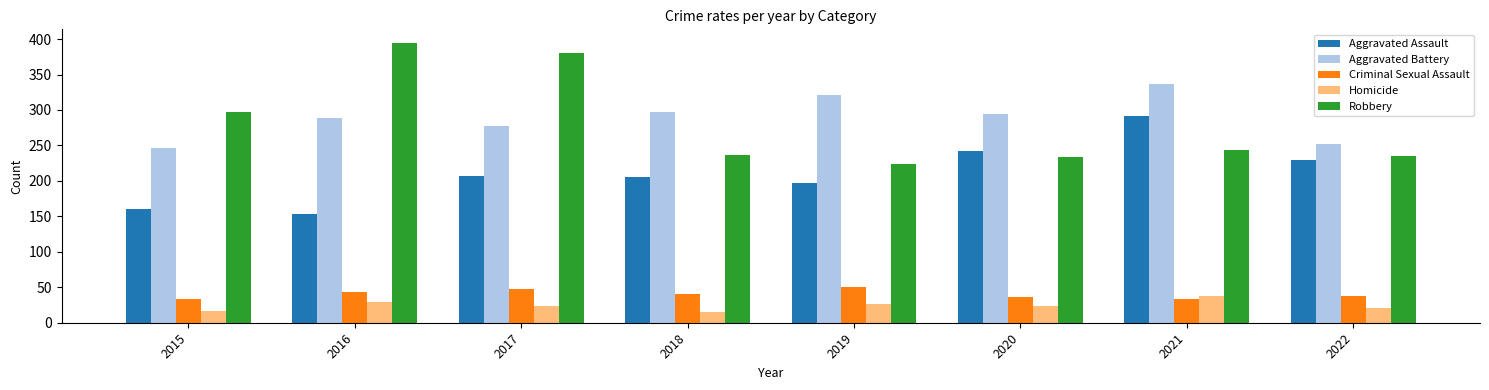

What is the sum of all Aggravated Assault values?

1688